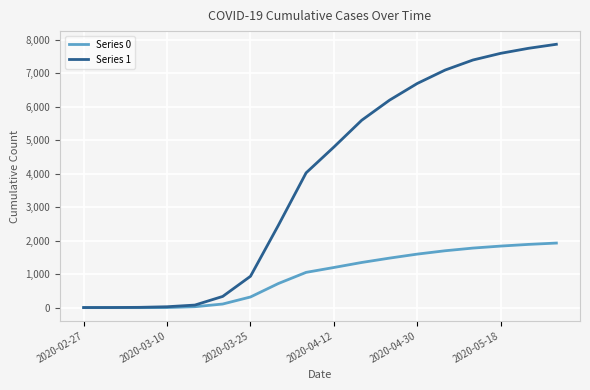

List the series in order of their peak value, lowest first.

Series 0, Series 1